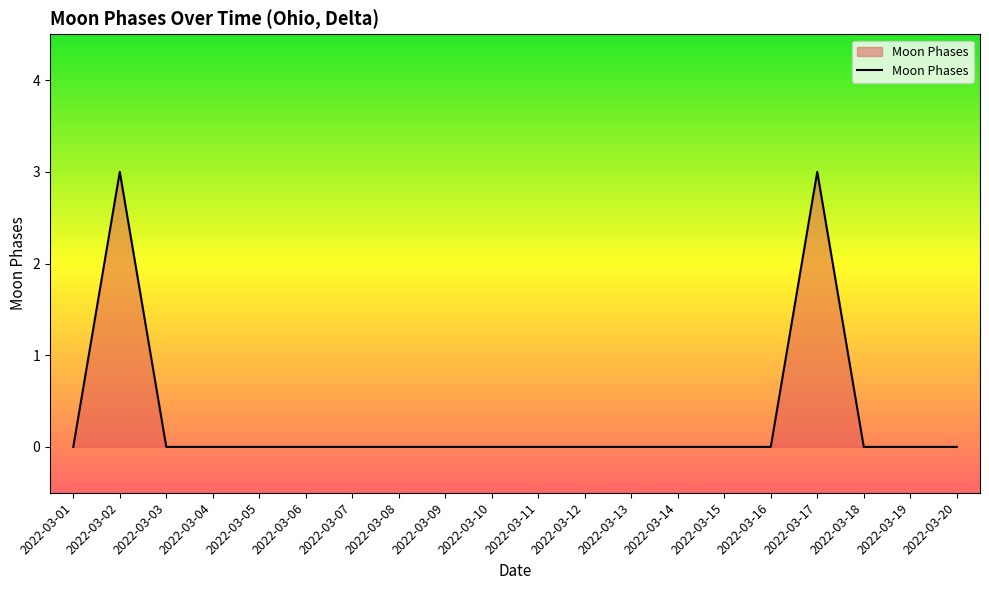

True or false: the data shows 0 at 2022-03-11.

True